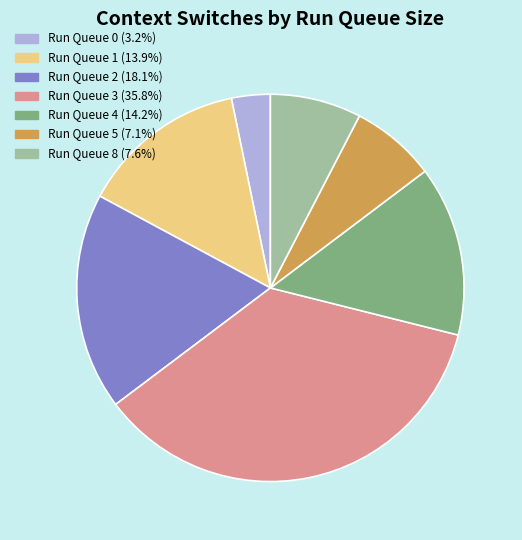

Is there any slice that represents more than half of the pie?

No